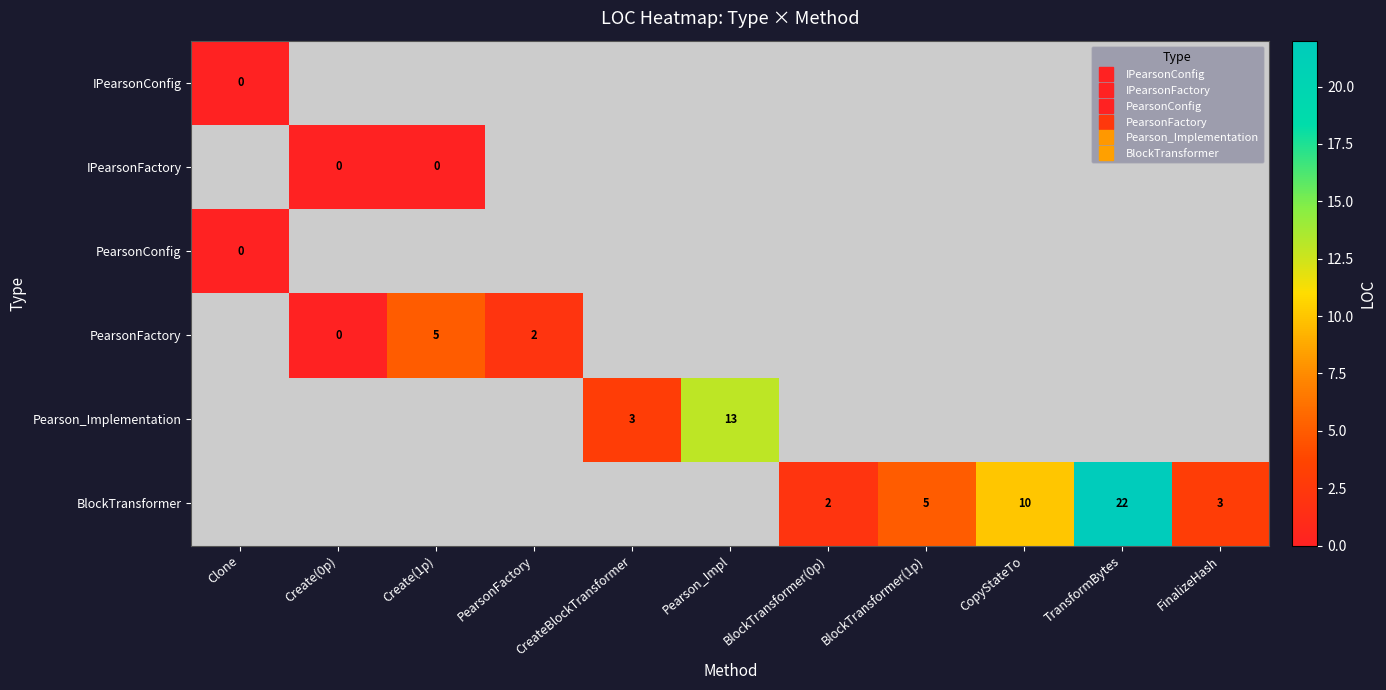

At which label is IPearsonFactory closest to 0?

Create(0p)